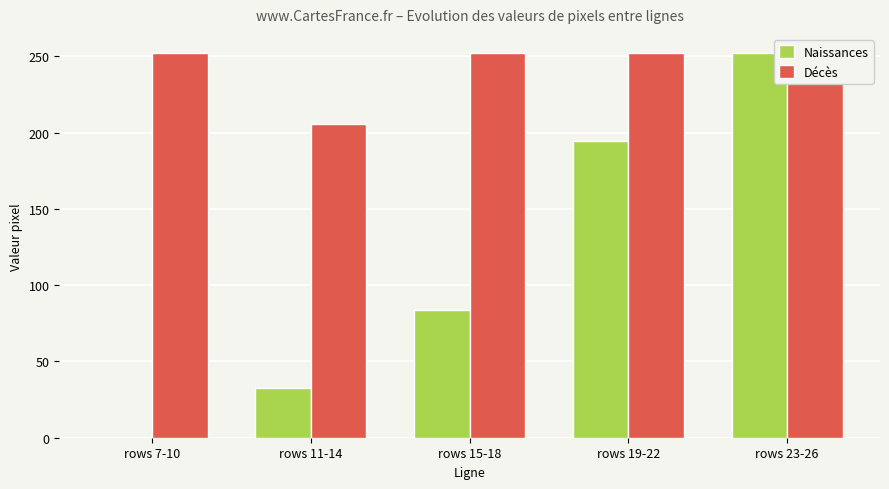

Reading left to right, transcribe all the data shown in this chart.

Naissances: rows 7-10=0.0	rows 11-14=32.5	rows 15-18=83.5	rows 19-22=194.5	rows 23-26=252.0
Décès: rows 7-10=252.2	rows 11-14=206.0	rows 15-18=252.2	rows 19-22=252.2	rows 23-26=244.2